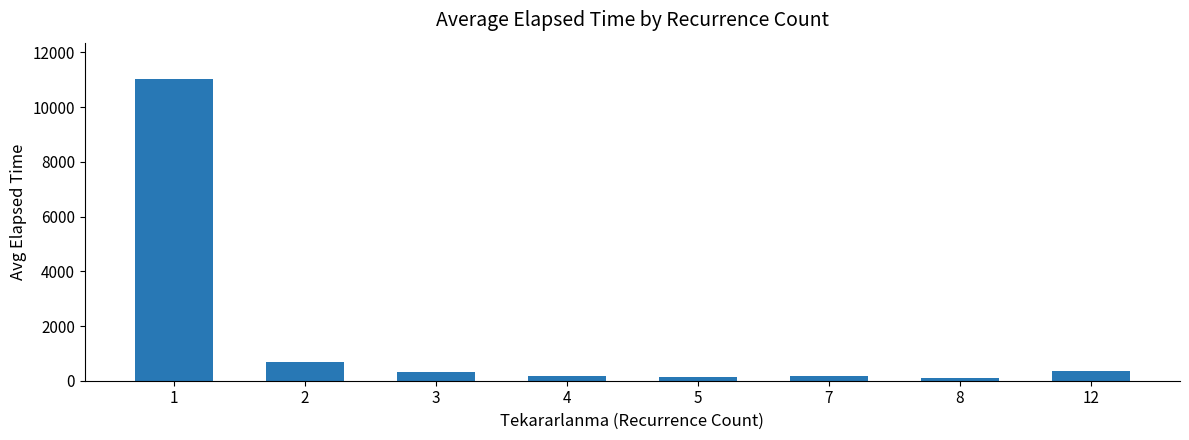

What is the maximum value shown in the chart?

11033.8